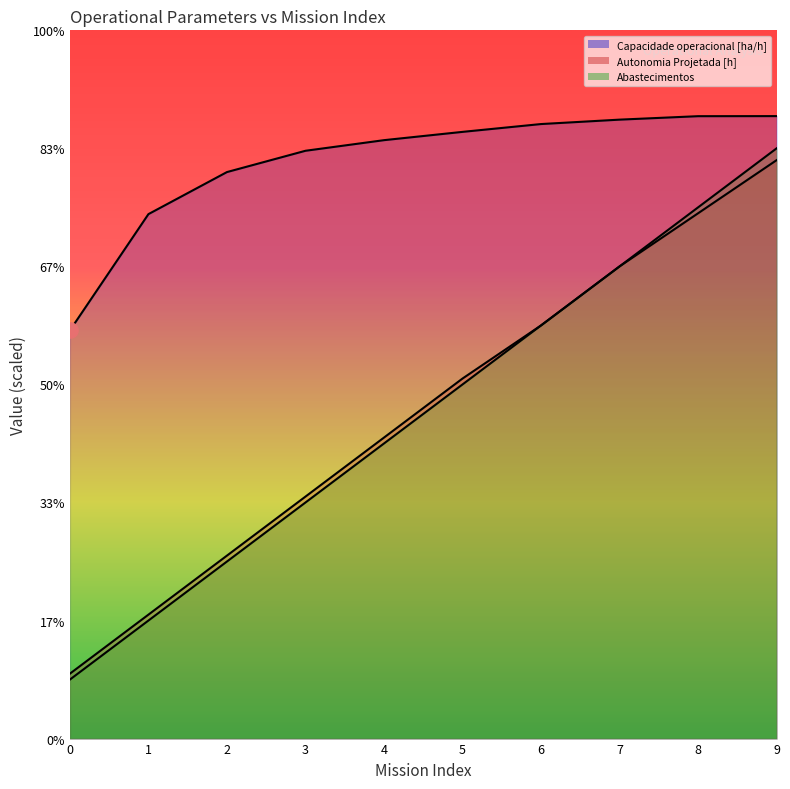

At how many categories does at least one series exceed 5?

10